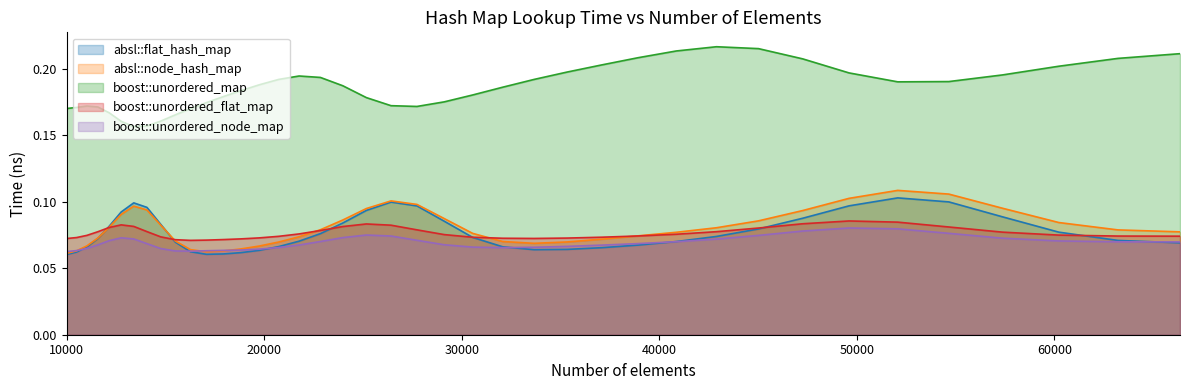

How many series are shown in this chart?

5